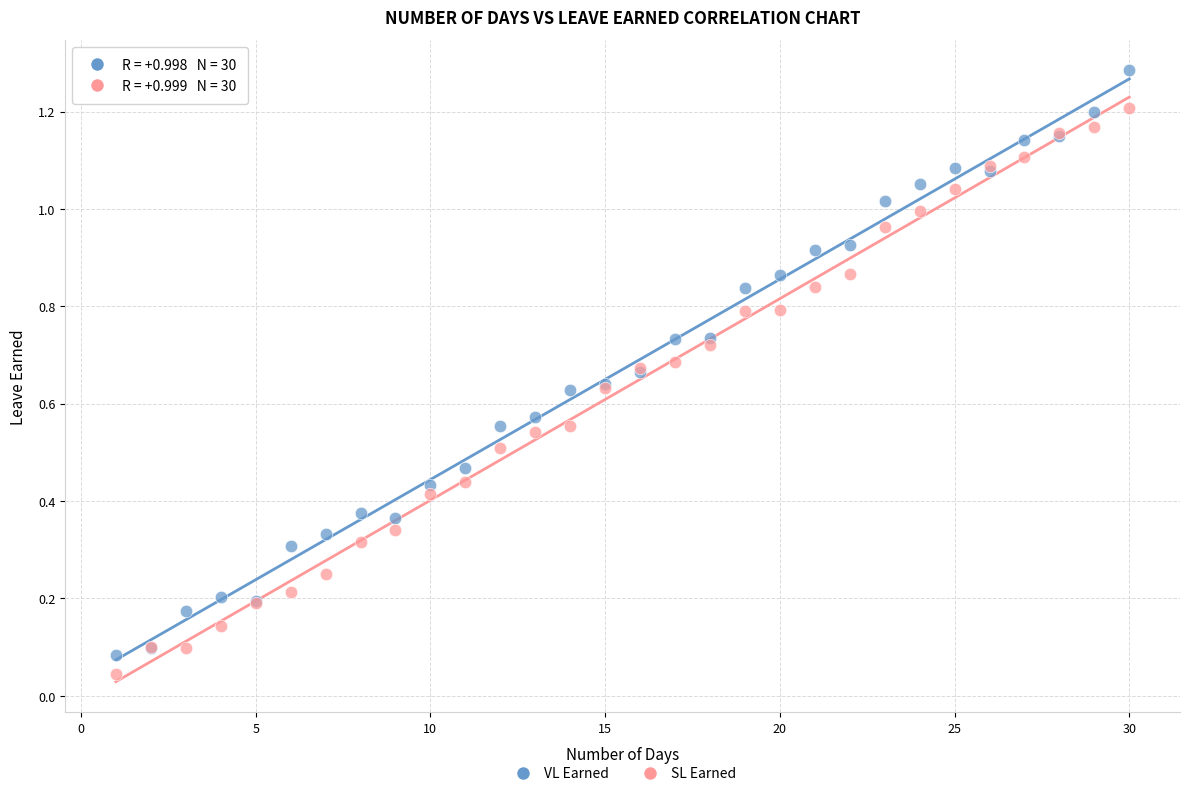

What is the X range (max minus min) for the scatter plot?

29.0